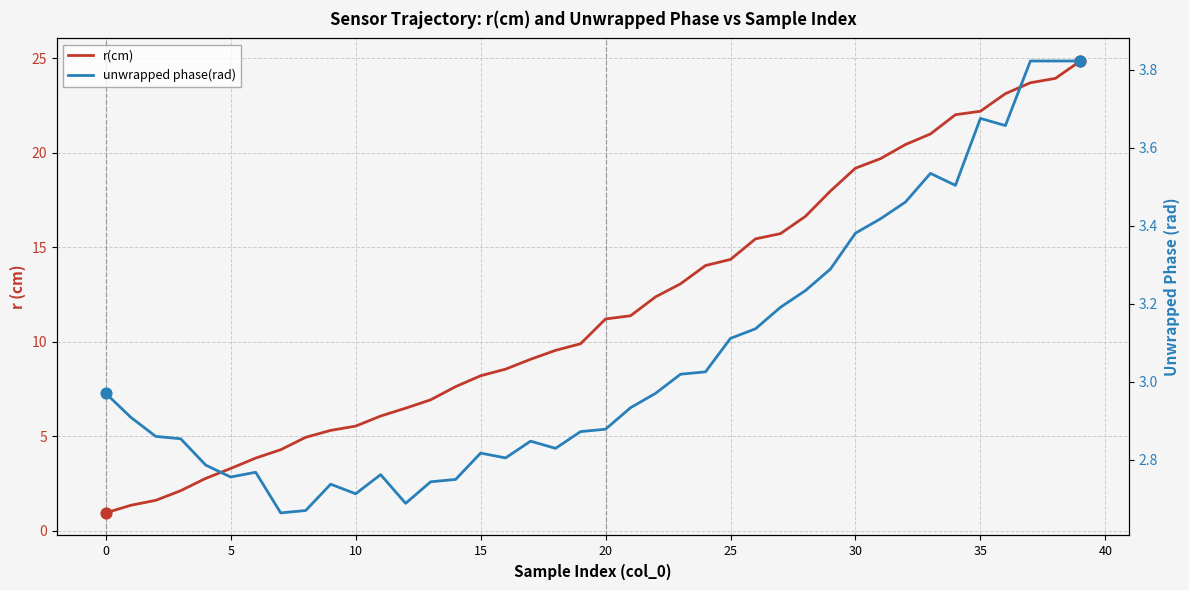

Which series has the largest total across all categories?

r(cm)